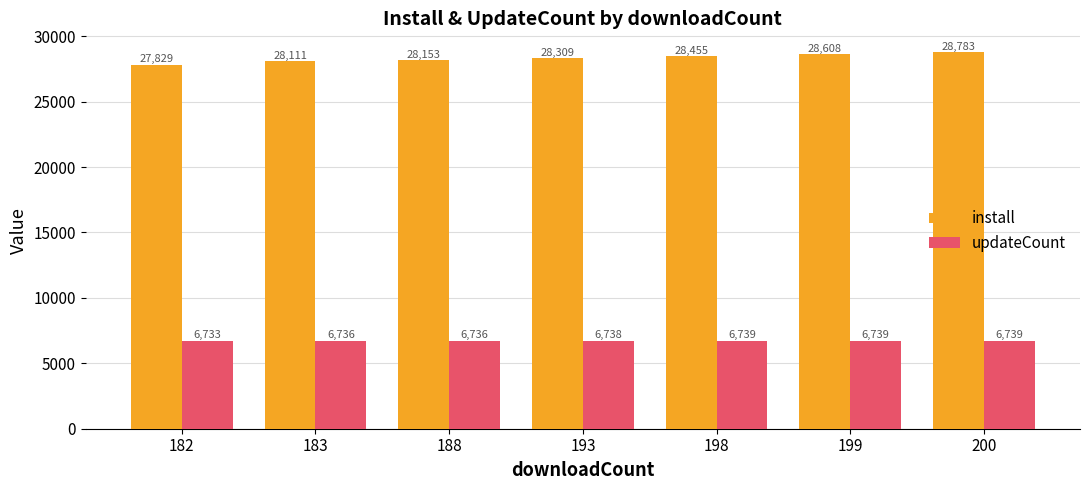

Reading left to right, what are all the values shown in this chart?

install: 182=27829	183=28111	188=28153	193=28309	198=28455	199=28608	200=28783
updateCount: 182=6733	183=6736	188=6736	193=6738	198=6739	199=6739	200=6739